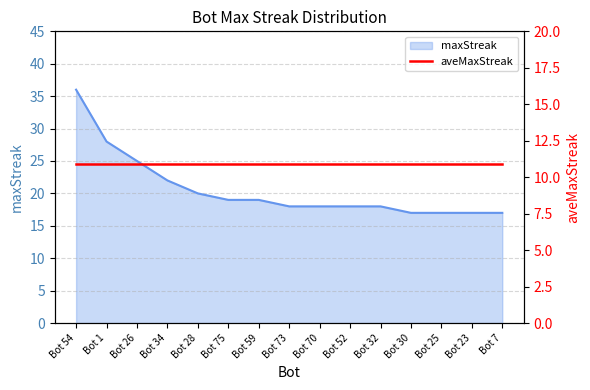

Rank the categories by value from lowest to highest.

Bot 30, Bot 25, Bot 23, Bot 7, Bot 73, Bot 70, Bot 52, Bot 32, Bot 75, Bot 59, Bot 28, Bot 34, Bot 26, Bot 1, Bot 54